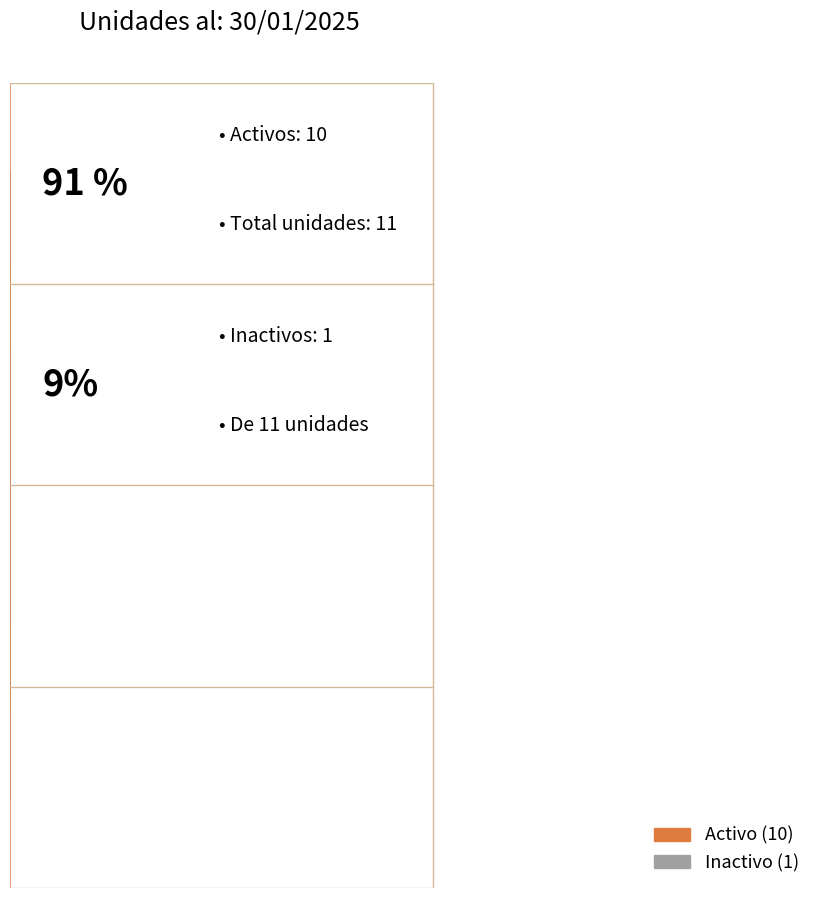

The cort slice represents 1% of the pie. True or false?

False